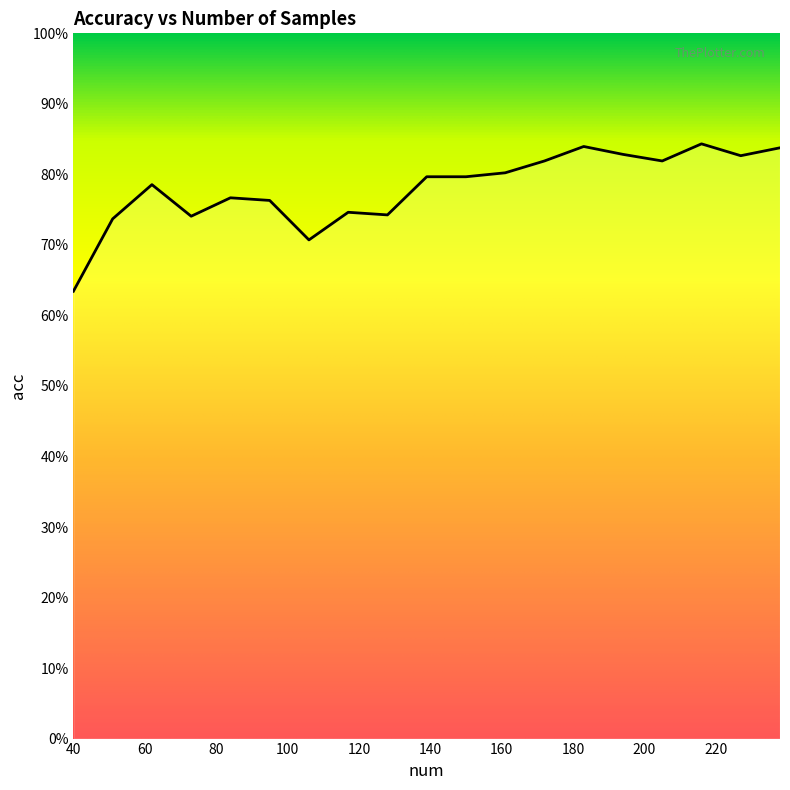

Does the chart display data point markers on the line(s)?

No